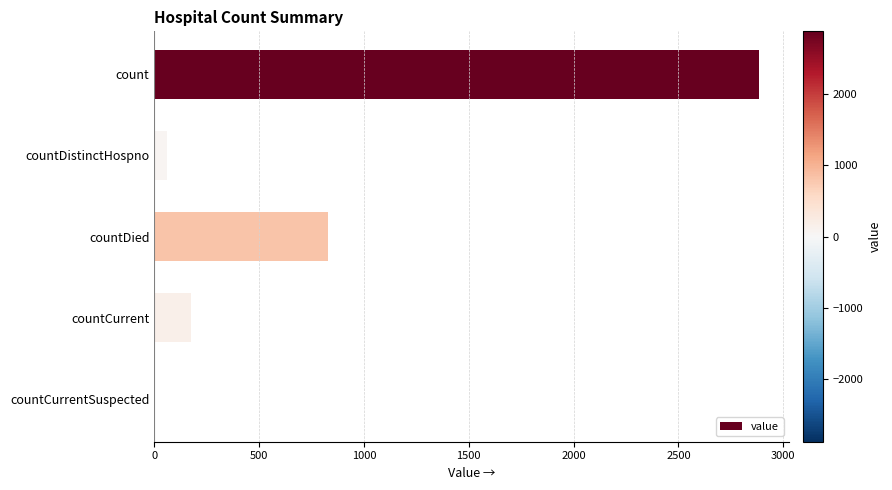

Are the bars horizontal?

Yes